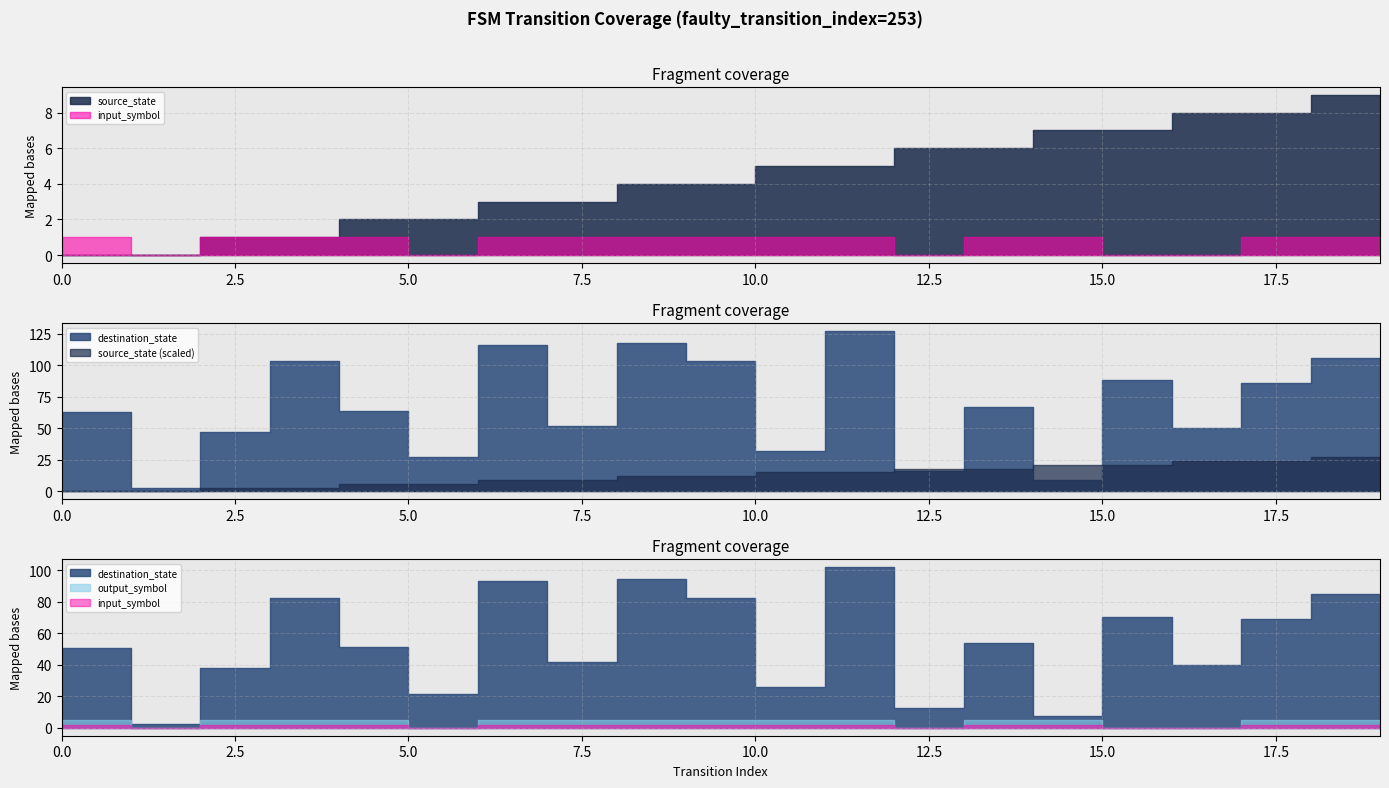

Reading left to right, list all the values displayed in this chart.

source_state: 0=0	1=0	2=1	3=1	4=2	5=2	6=3	7=3	8=4	9=4	10=5	11=5	12=6	13=6	14=7	15=7	16=8	17=8	18=9	19=9
destination_state: 0=63	1=3	2=47	3=103	4=64	5=27	6=116	7=52	8=118	9=103	10=32	11=127	12=16	13=67	14=9	15=88	16=50	17=86	18=106	19=59
input_symbol_encoded: 0=1	1=0	2=1	3=1	4=1	5=0	6=1	7=1	8=1	9=1	10=1	11=1	12=0	13=1	14=1	15=0	16=0	17=1	18=1	19=1
output_symbol: 0=1	1=0	2=1	3=1	4=1	5=0	6=1	7=1	8=1	9=1	10=1	11=1	12=0	13=1	14=1	15=0	16=0	17=1	18=1	19=1